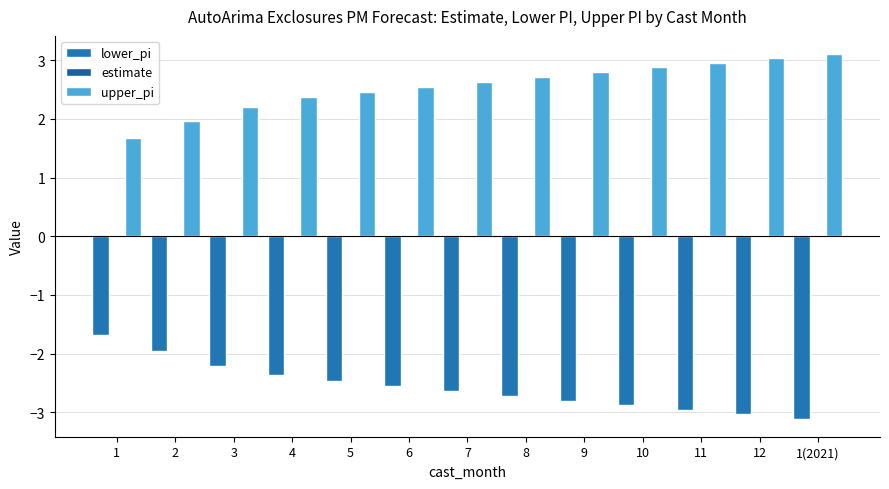

Reading left to right, list all the values displayed in this chart.

lower_pi: -1.7	-2.0	-2.2	-2.4	-2.5	-2.5	-2.6	-2.7	-2.8	-2.9	-3.0	-3.0	-3.1
estimate: 0.0	0.0	0.0	0.0	0.0	0.0	0.0	0.0	0.0	0.0	0.0	0.0	0.0
upper_pi: 1.7	2.0	2.2	2.4	2.5	2.5	2.6	2.7	2.8	2.9	3.0	3.0	3.1